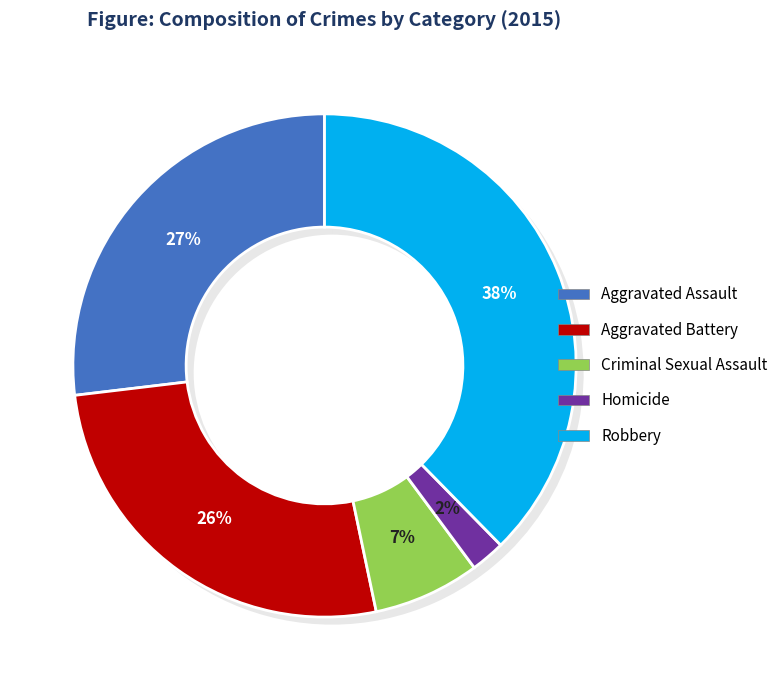

Which slice is the smallest?

Homicide